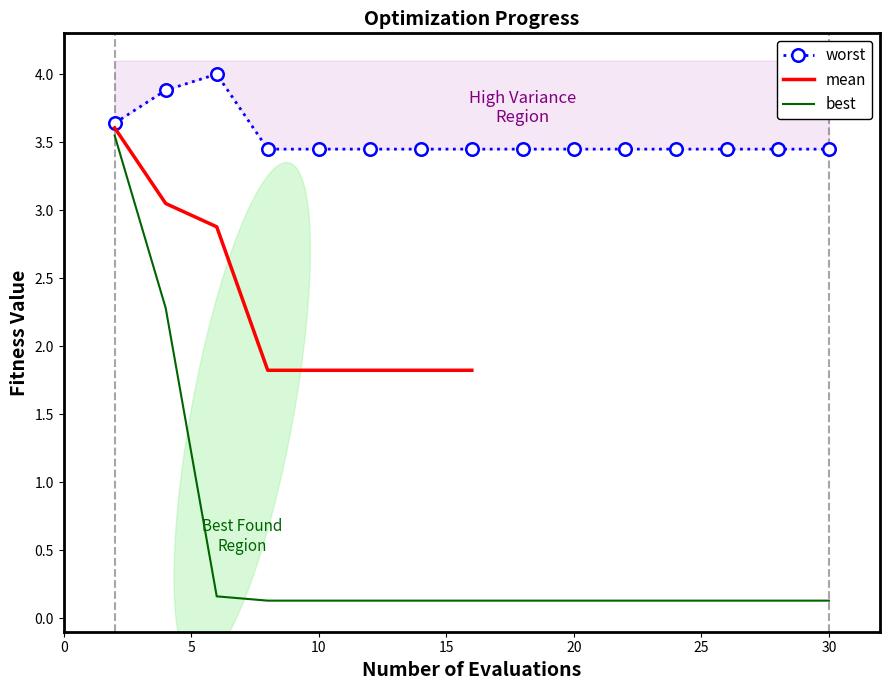

Is the value of best at 28 greater than the value of worst at 2?

No